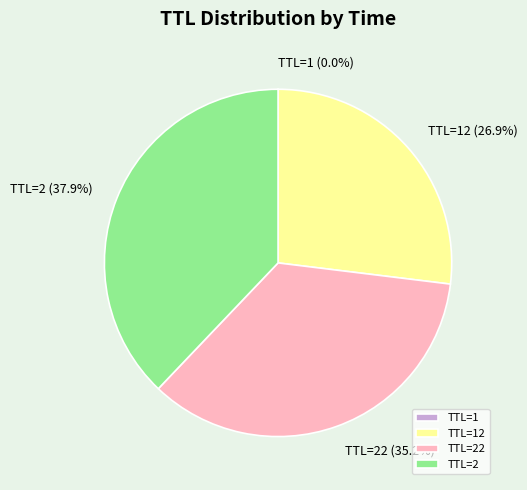

What is the largest slice in the pie chart?

TTL=2